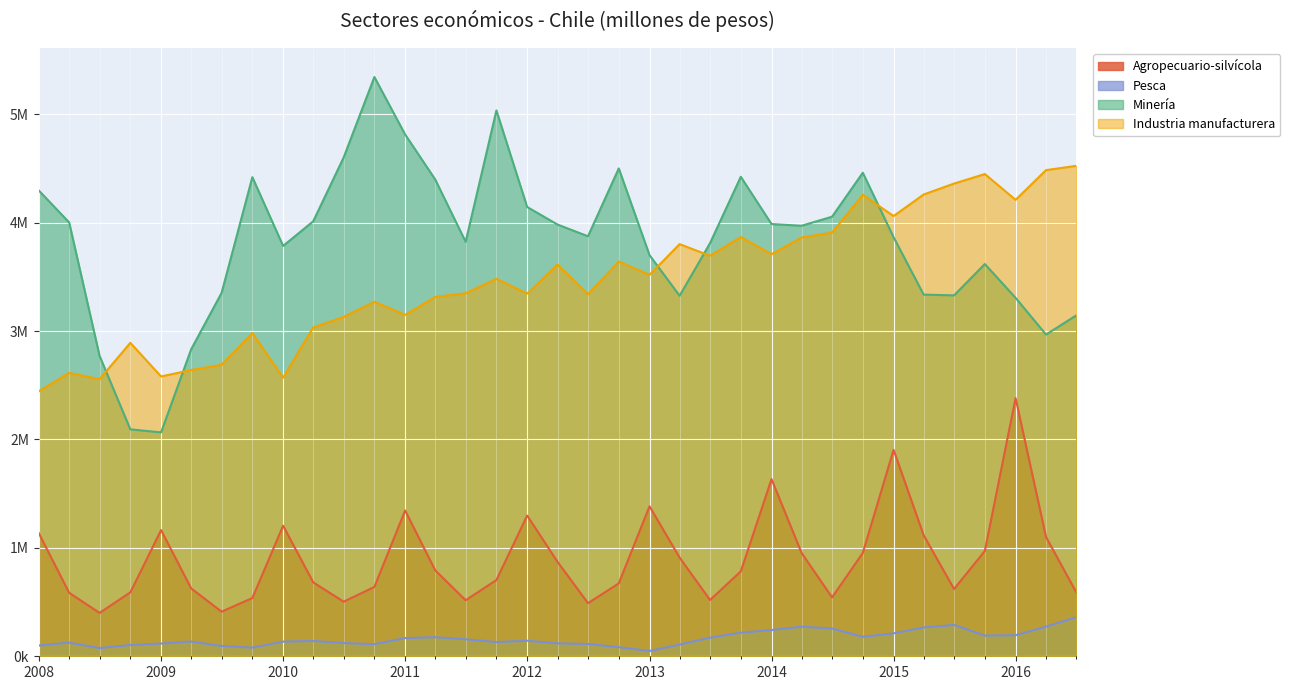

Does the chart display data point markers on the line(s)?

No